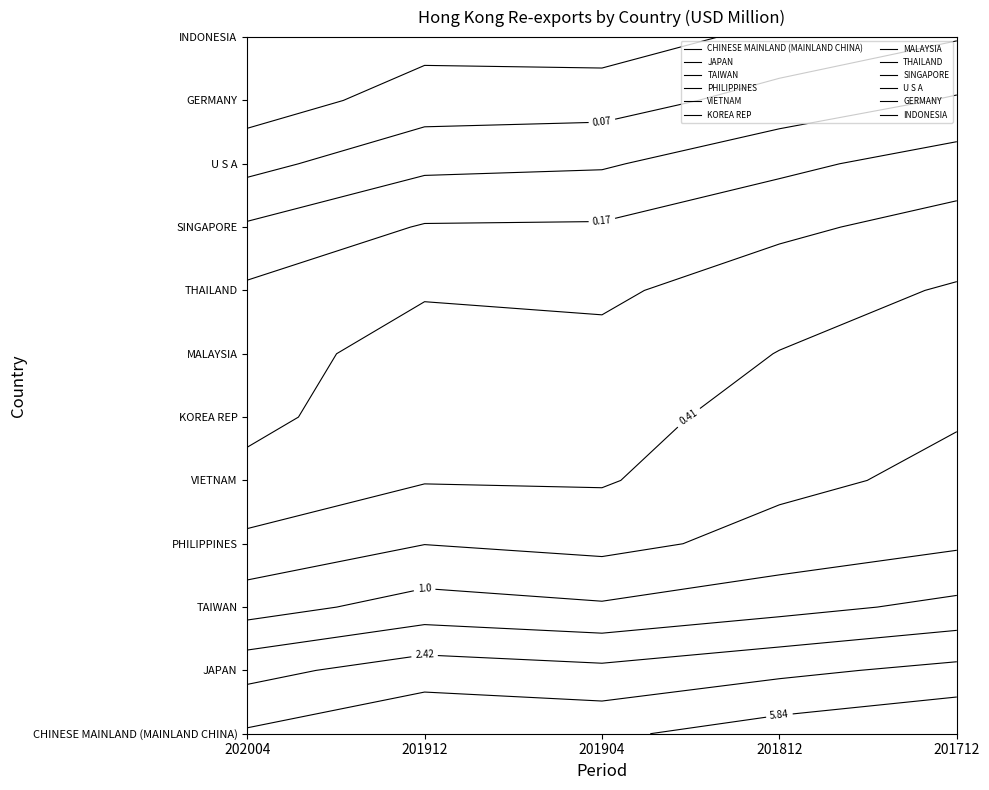

Which series has the widest spread of values?

CHINESE MAINLAND (MAINLAND CHINA)